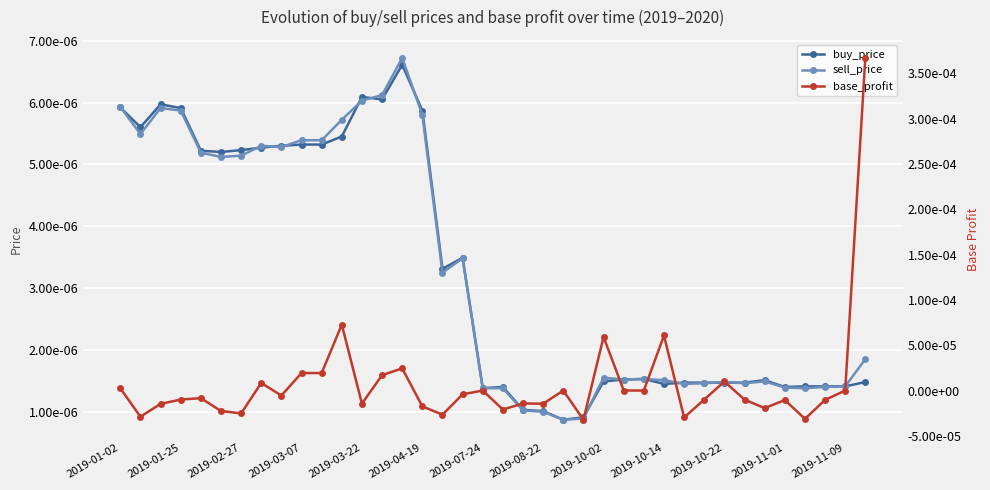

The value of buy_price at 2019-03-22 is 0.0. True or false?

False